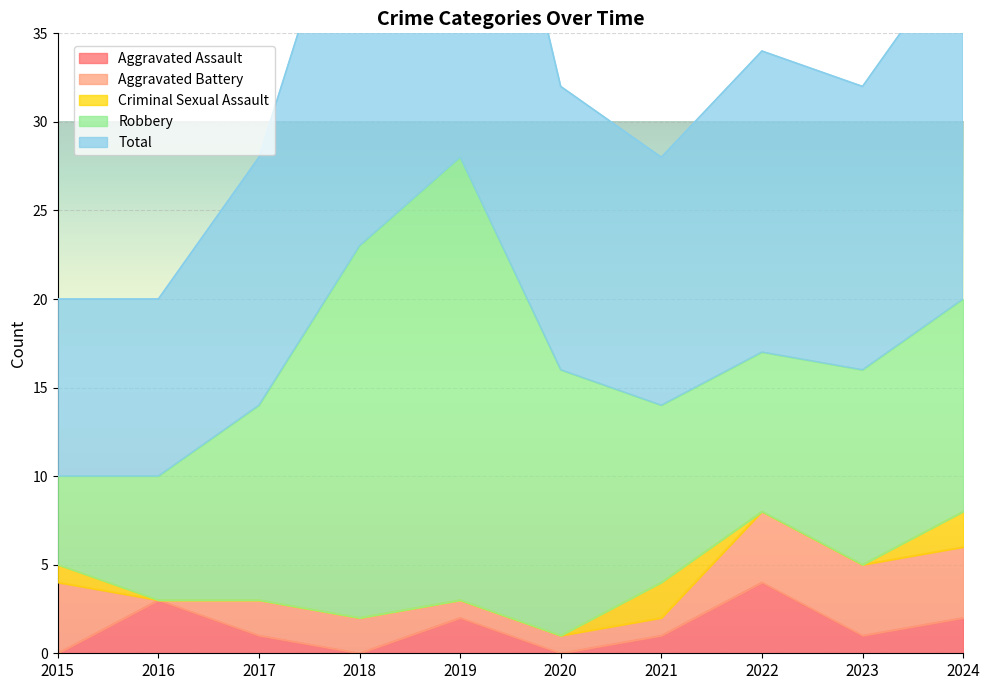

The value of Total at 2019 is 28. True or false?

True